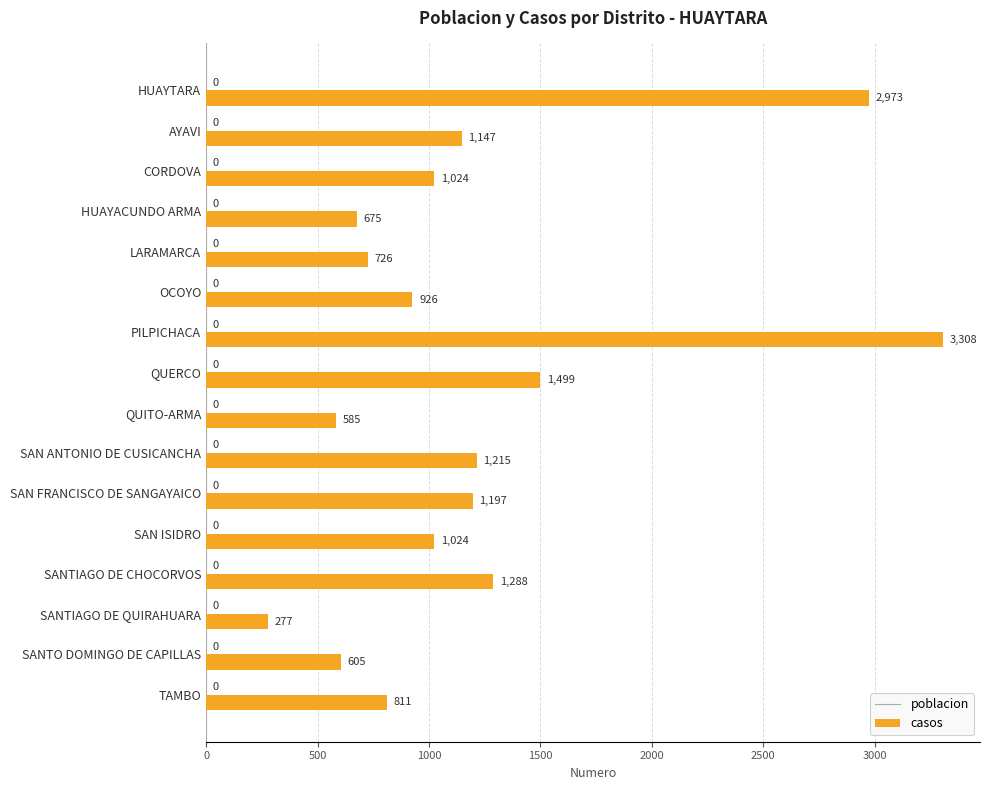

At which label is the value closest to 1792?

QUERCO